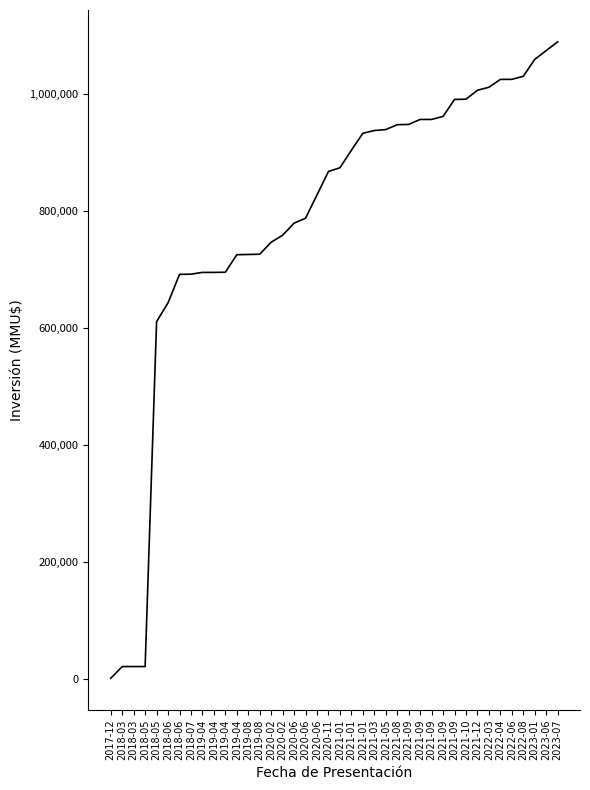

How many distinct data groups are displayed?

1